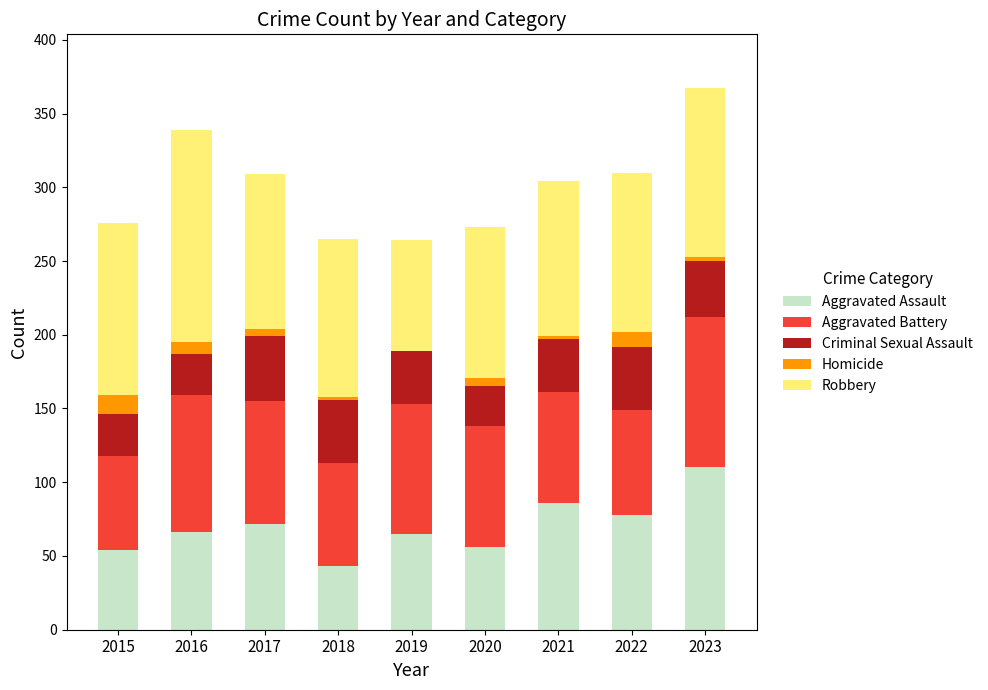

How many distinct data groups are displayed?

5